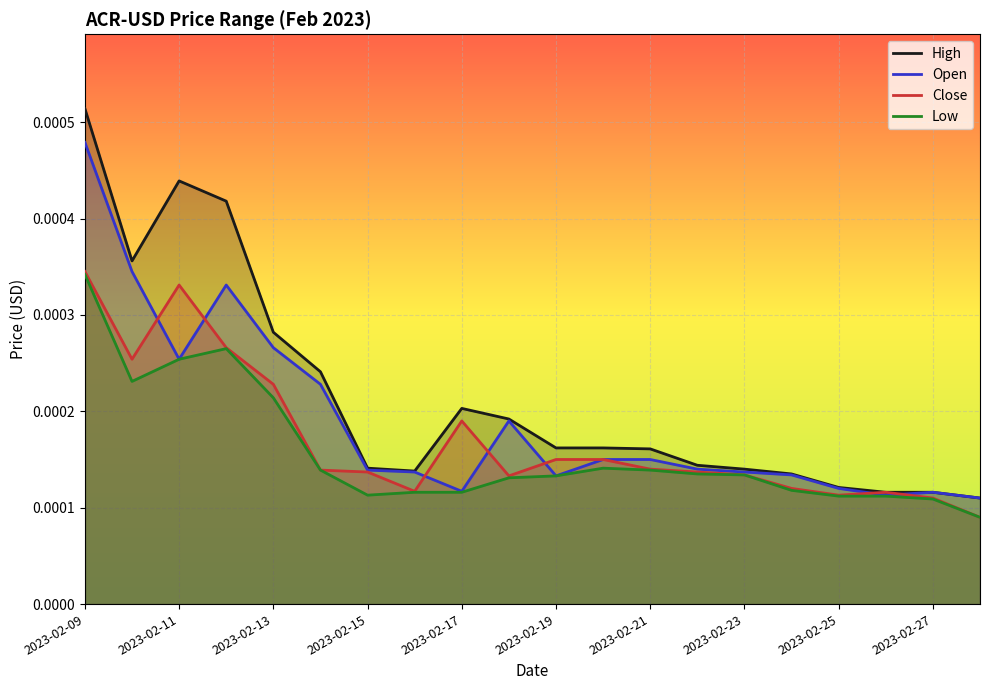

How many lines are shown in the chart?

4